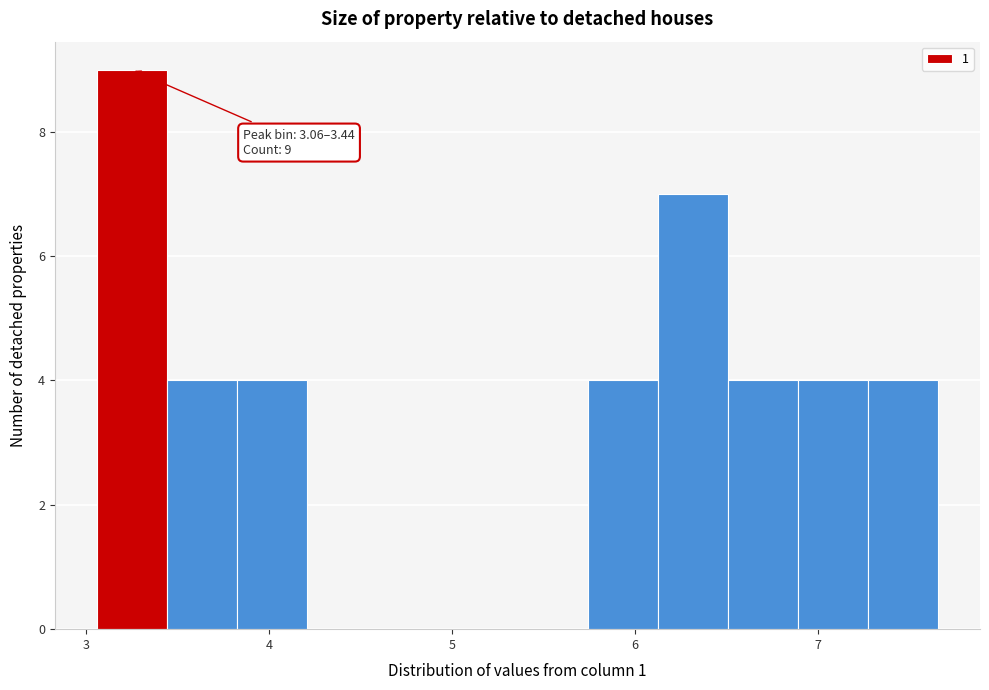

Around what value on the x-axis is the tallest bar? Give the approximate position of its centre, as read against the axis.

3.2